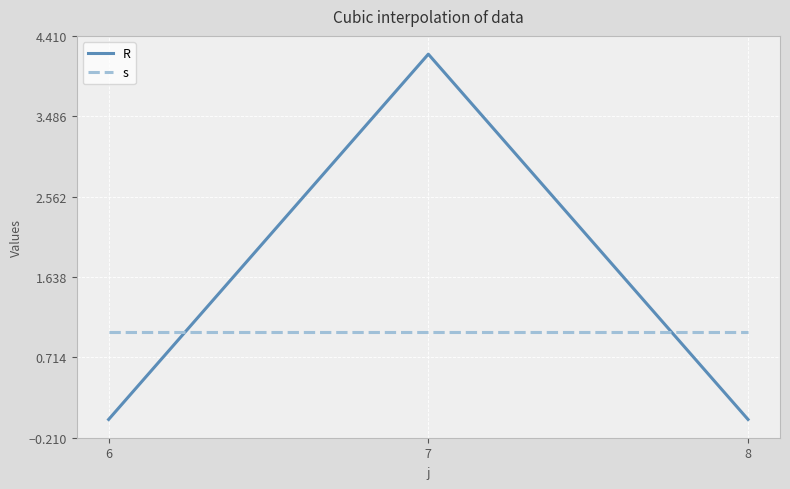

What is the greatest value displayed?

4.2